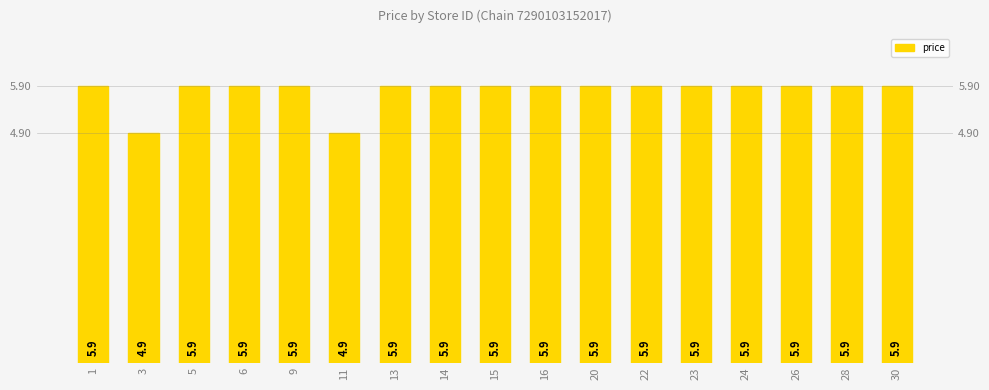

Where is the data nearest to the value 5?

3